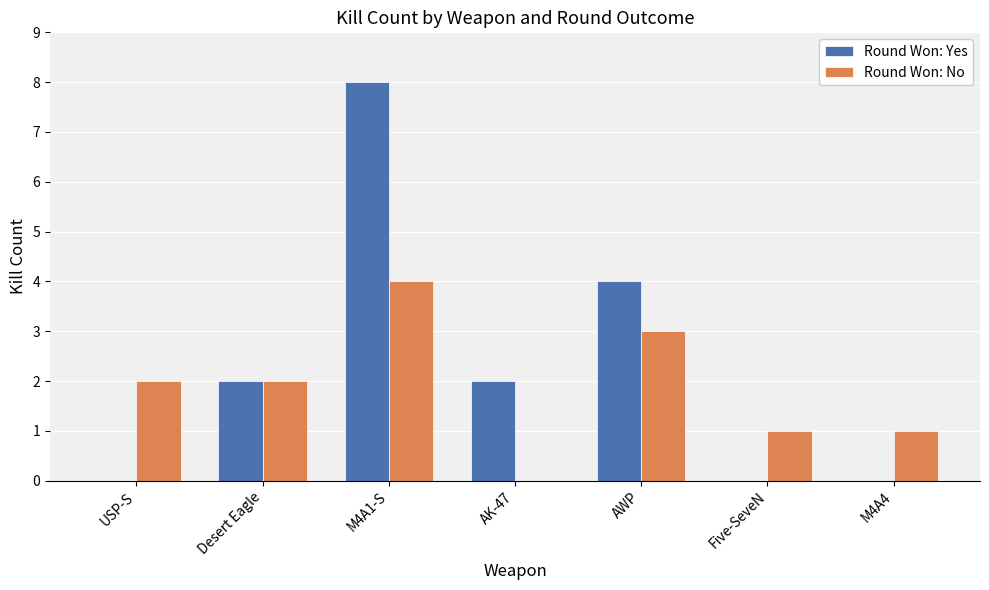

What is the sum of all Round Won: No values?

13